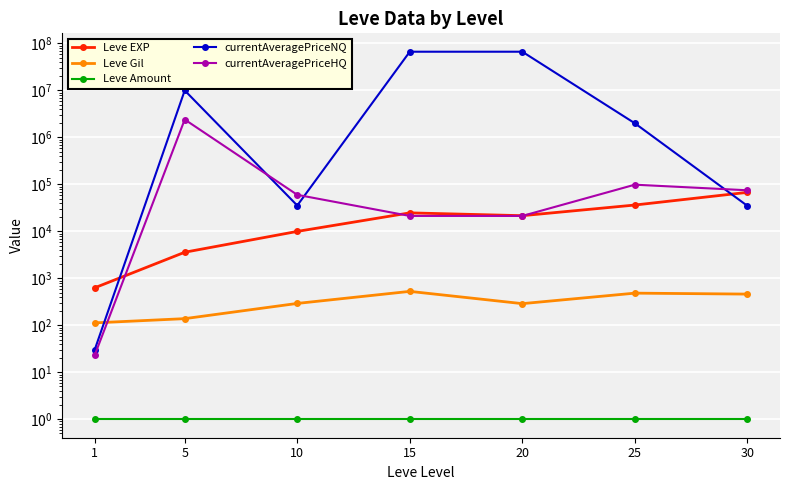

What is the total value across all series at 5?

12408752.5